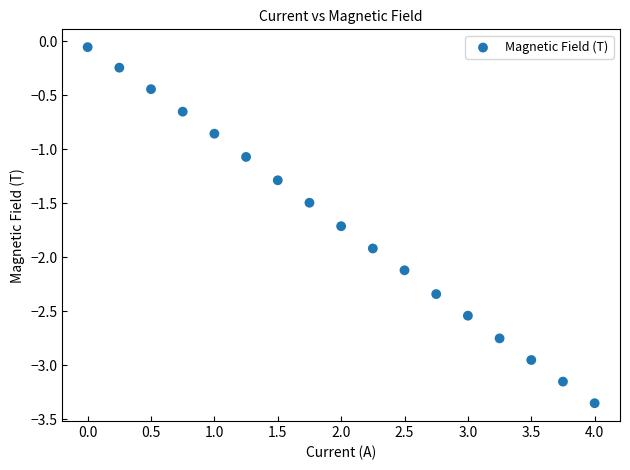

What is the range of X values (max minus min)?

4.0